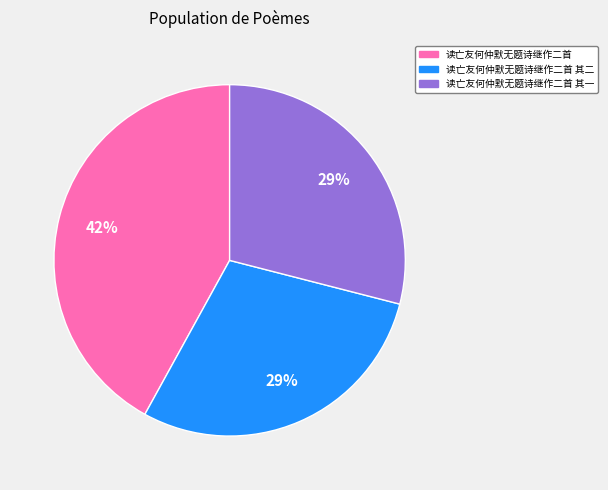

How many slices are in this pie chart?

3